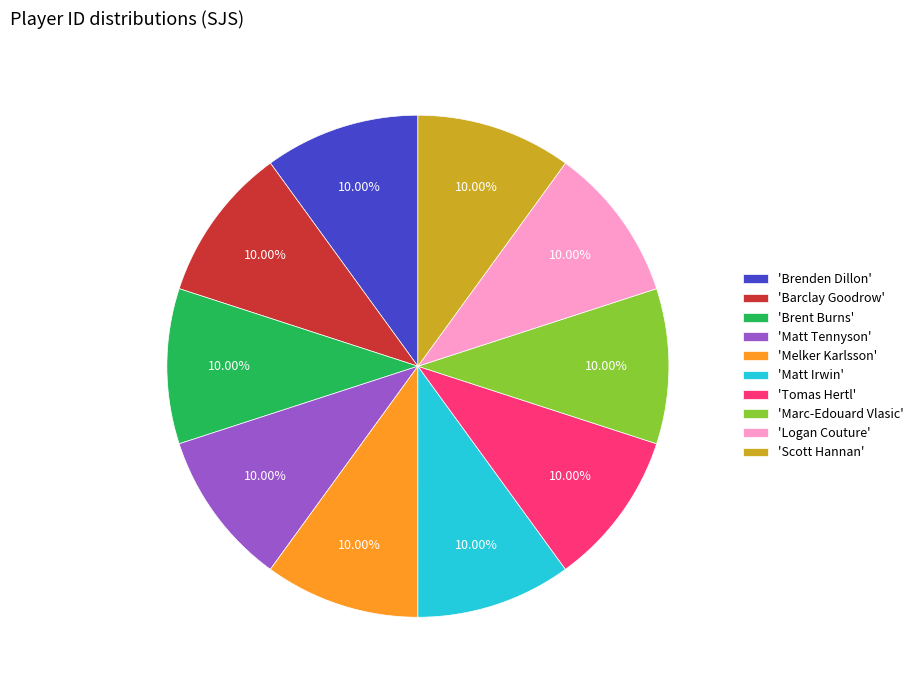

To the nearest percent, what is the average slice percentage?

10%